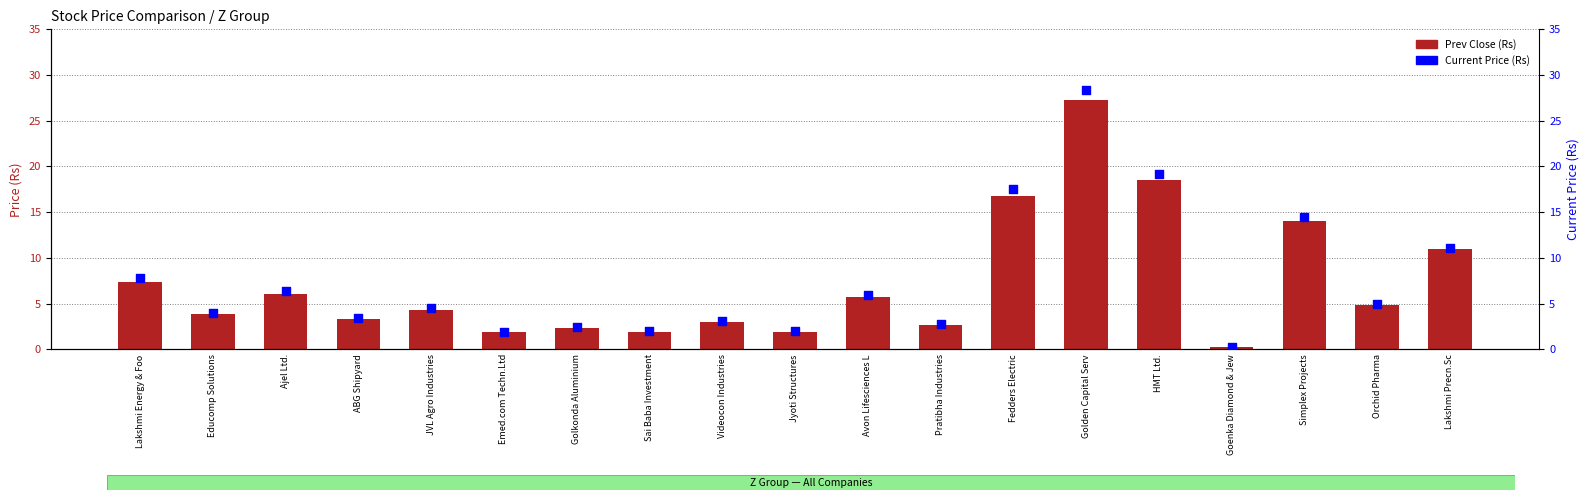

Which series contains the highest Y value?

Current Price (Rs)